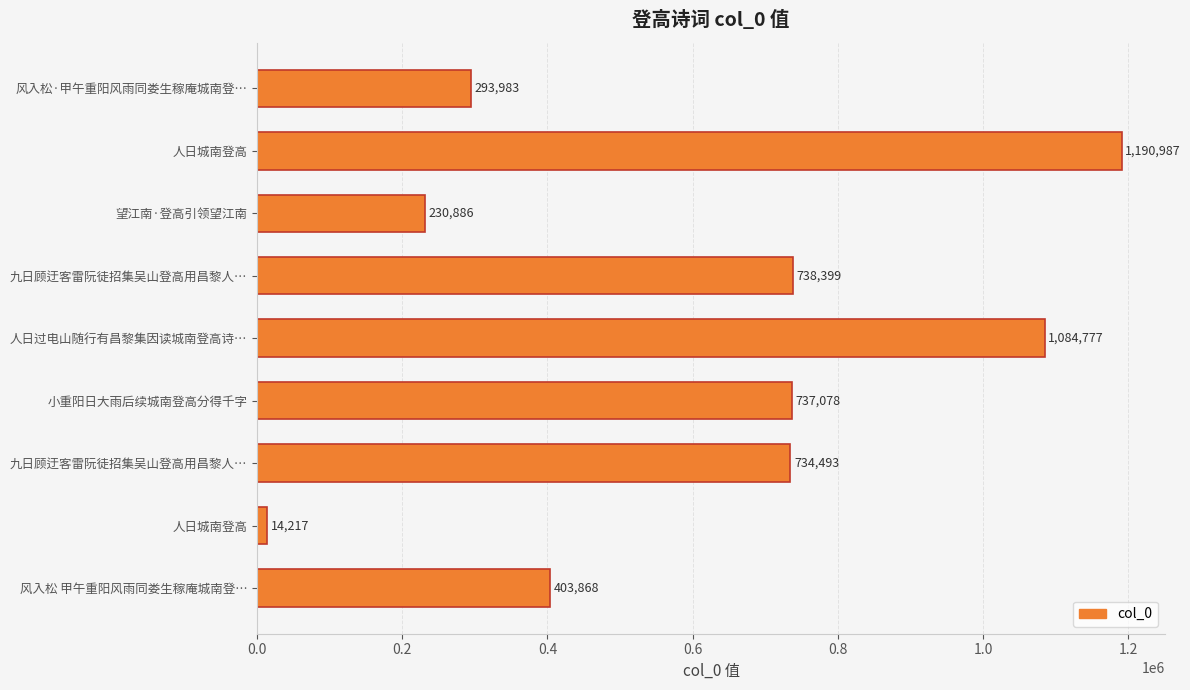

What is the difference between the second highest and second lowest values?

853891